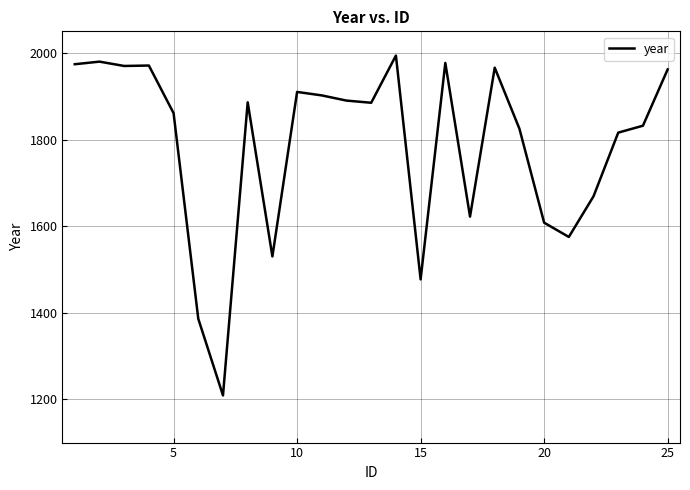

What is the smallest value displayed?

1209